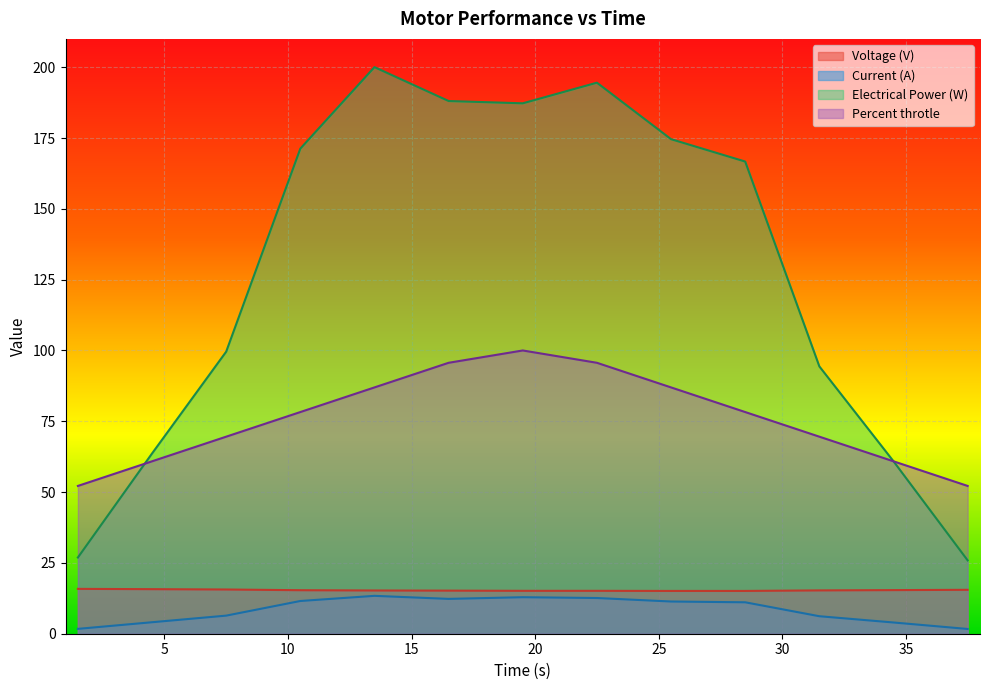

What is the highest value of the Voltage (V) series?

15.8